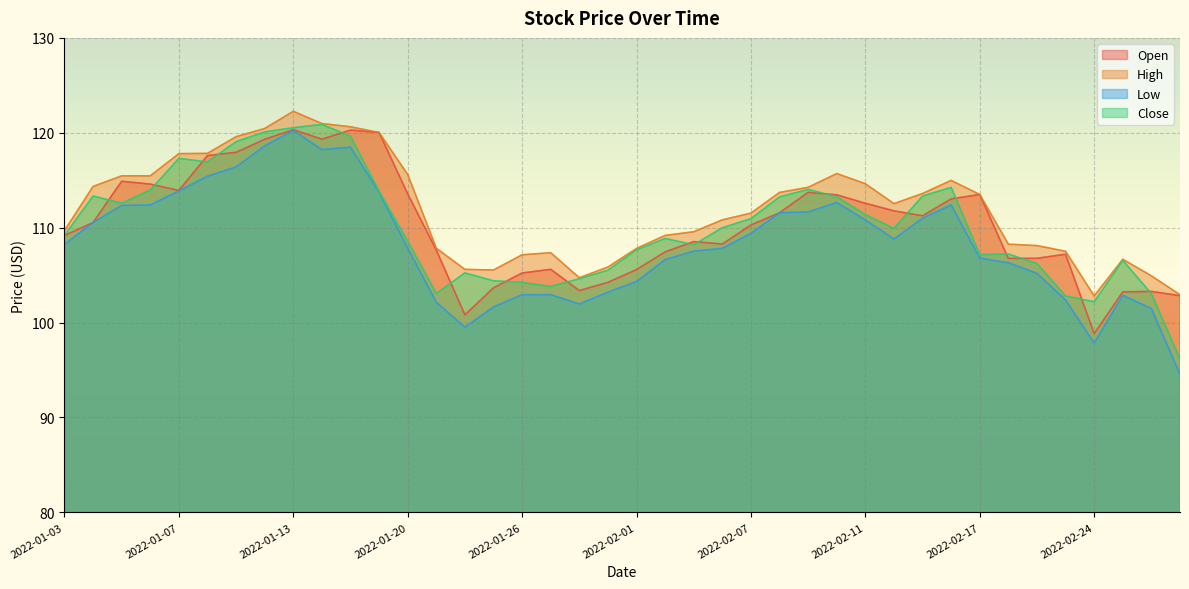

At which category is the sum across all series the highest?

2022-01-13